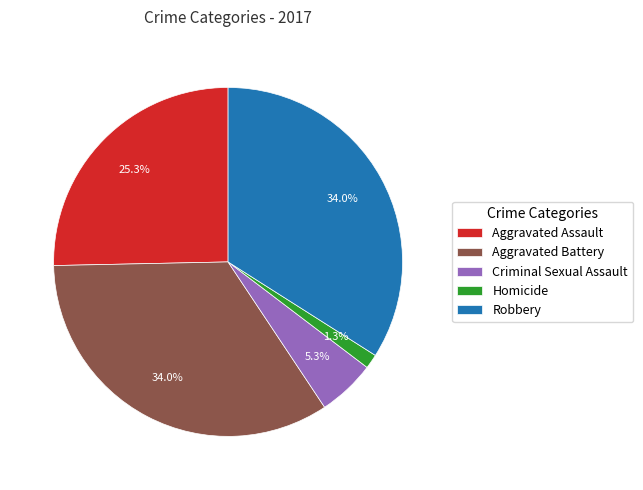

What percentage is NOT represented by Aggravated Assault?

74.7%